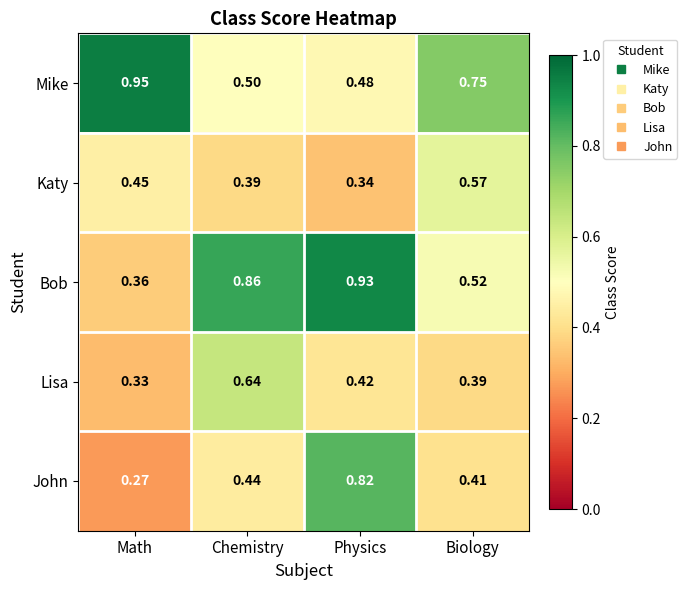

List the series in order of their peak value, lowest first.

Katy, Lisa, John, Bob, Mike